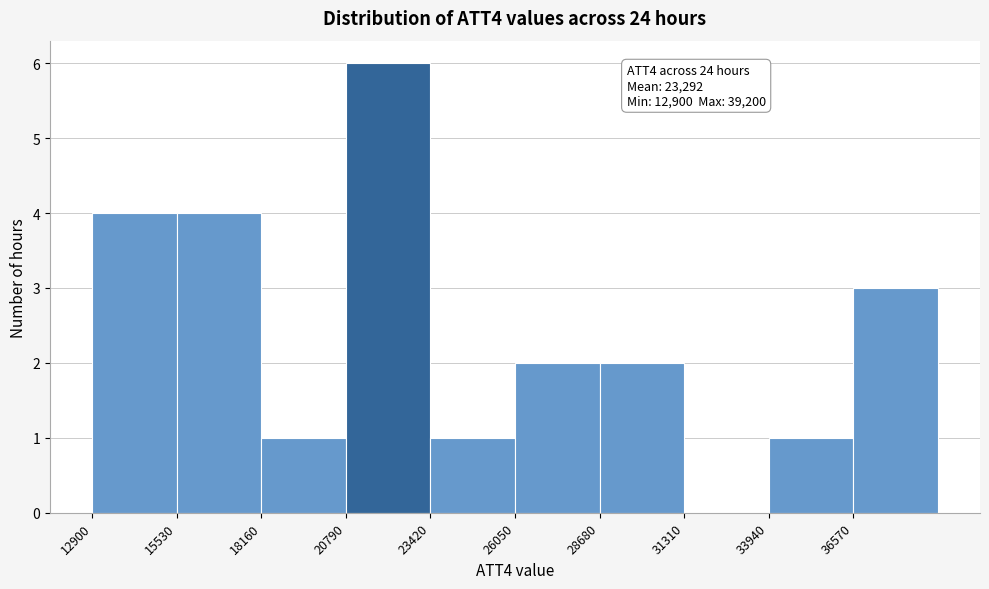

Over which range of the x-axis is the bar tallest?

21000 to 23500